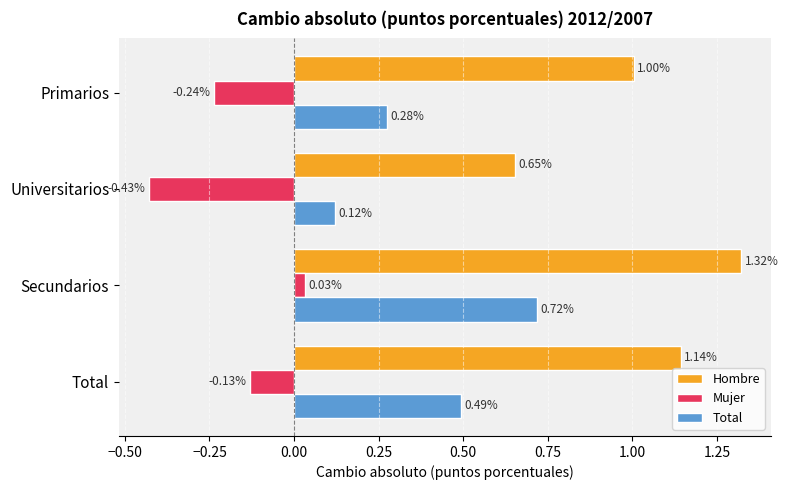

Which category has the lowest value in the Mujer series?

Universitarios